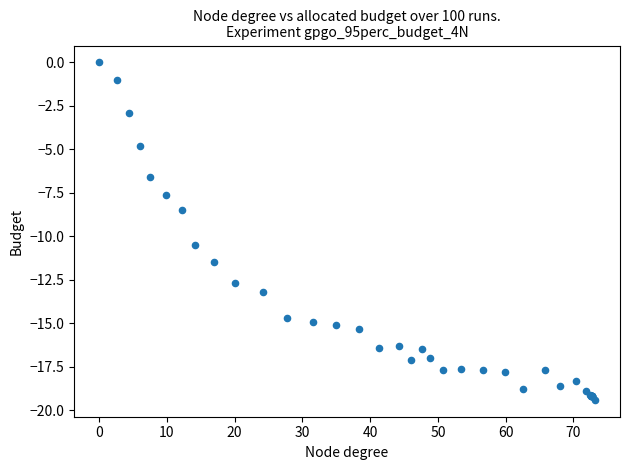

What Y value in the scatter plot is closest to -9?

-8.5